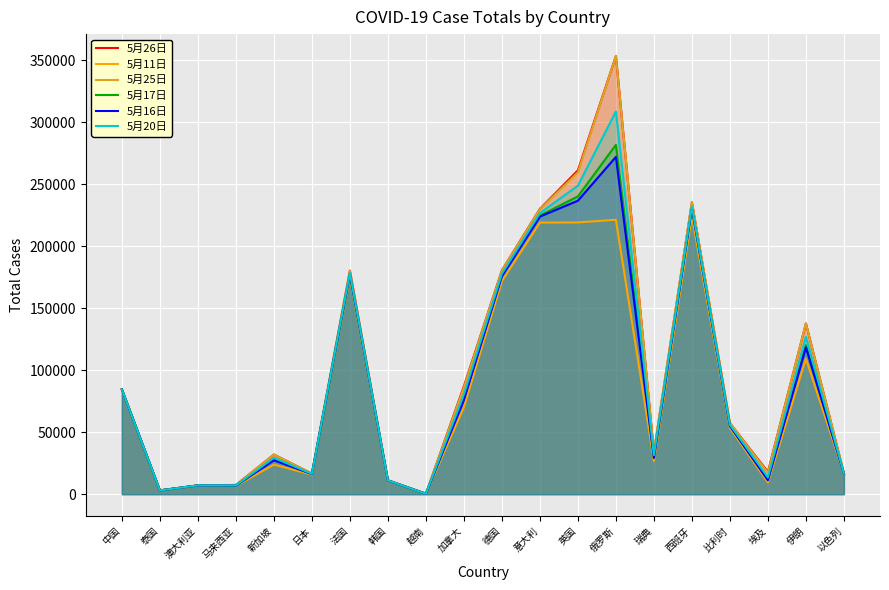

How many lines are shown in the chart?

6